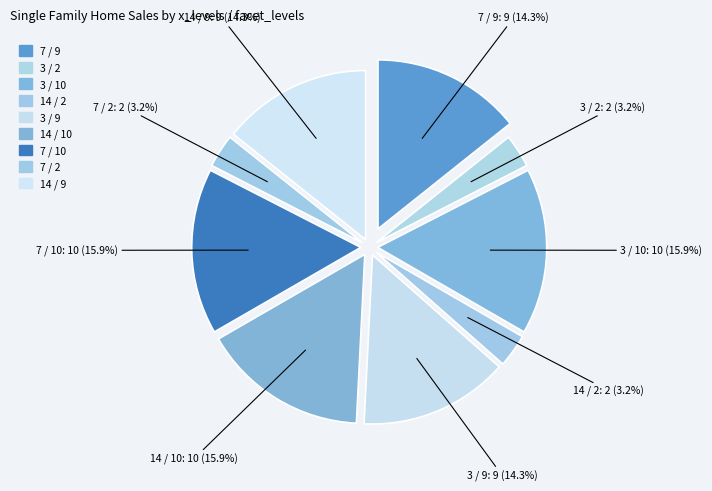

True or false: 7 / 2 accounts for 3% of the total.

True